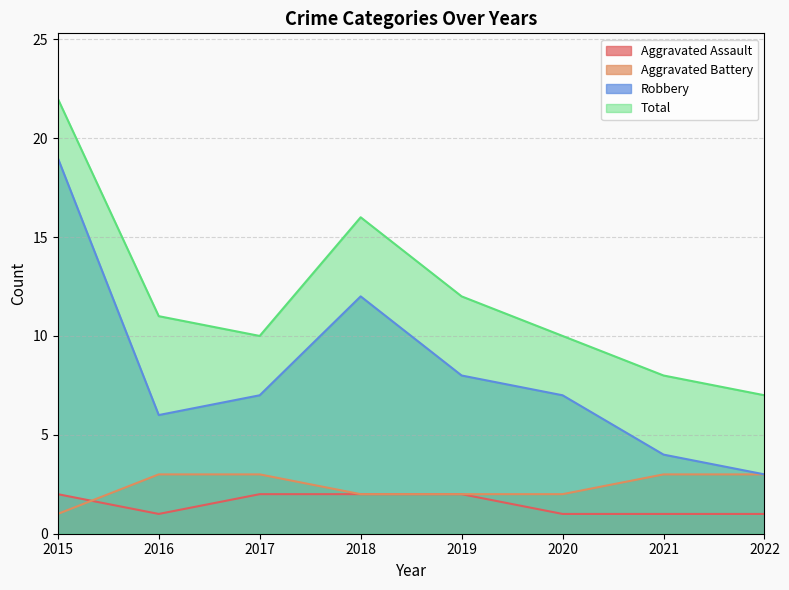

True or false: Aggravated Battery and Total intersect in this chart.

False